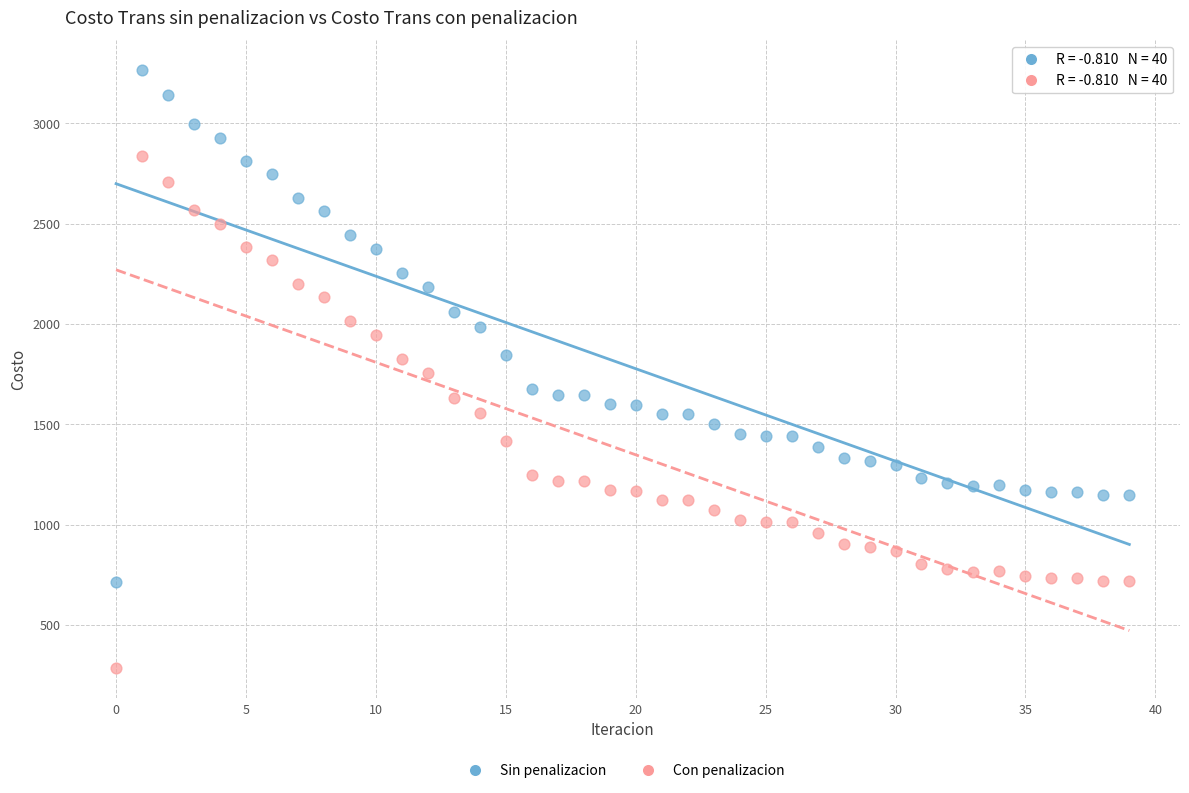

Across all data points, what is the range of Y values (max minus min)?

2980.8